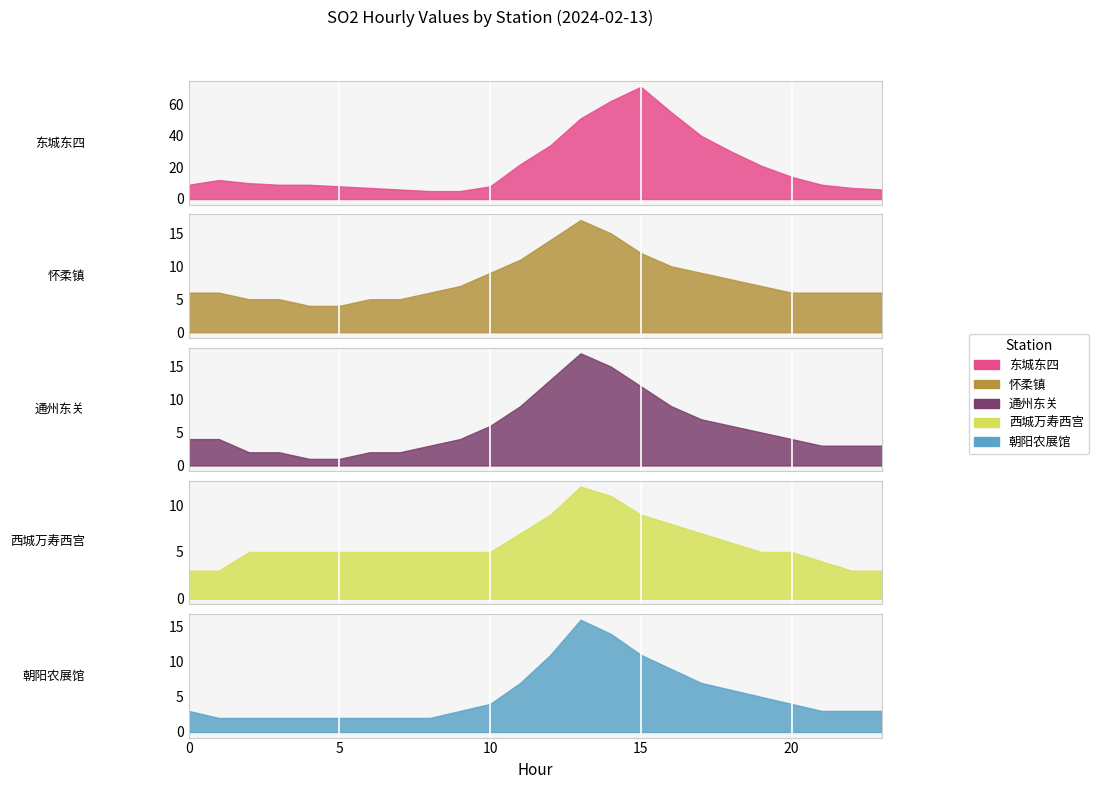

At which label does 朝阳农展馆 first exceed 3?

10